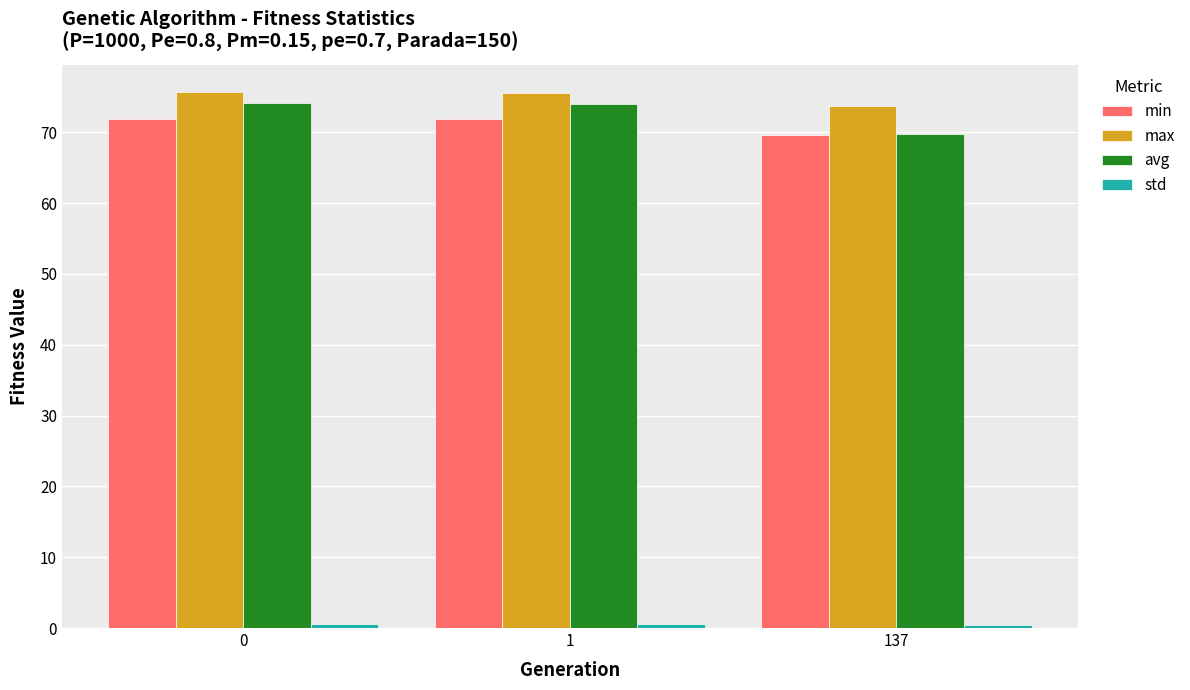

What is the value of the max bar at the 2nd from the left?

75.6